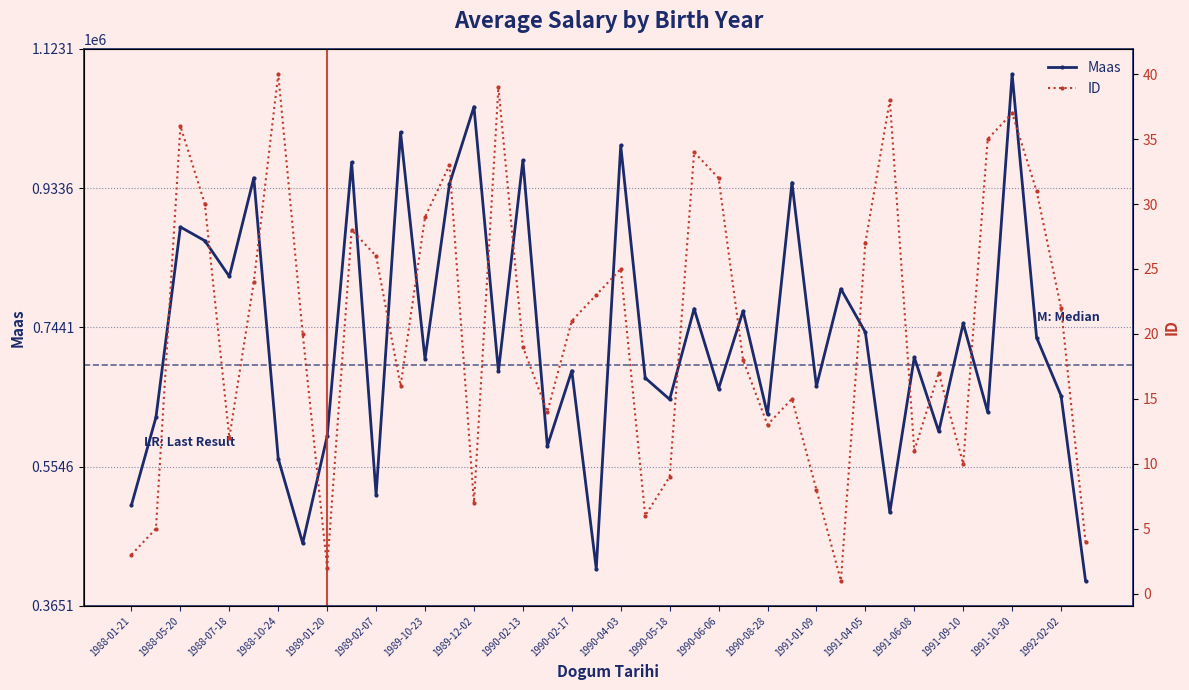

True or false: Maas has more than 0 interior local peaks.

True